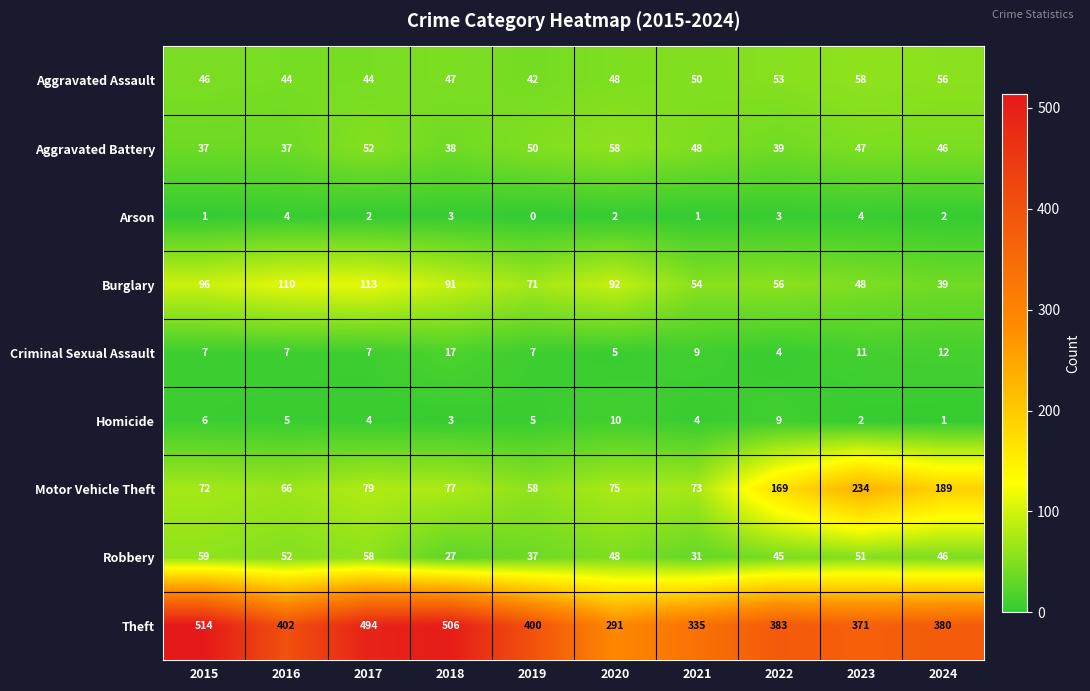

Count the number of categories in the chart.

10